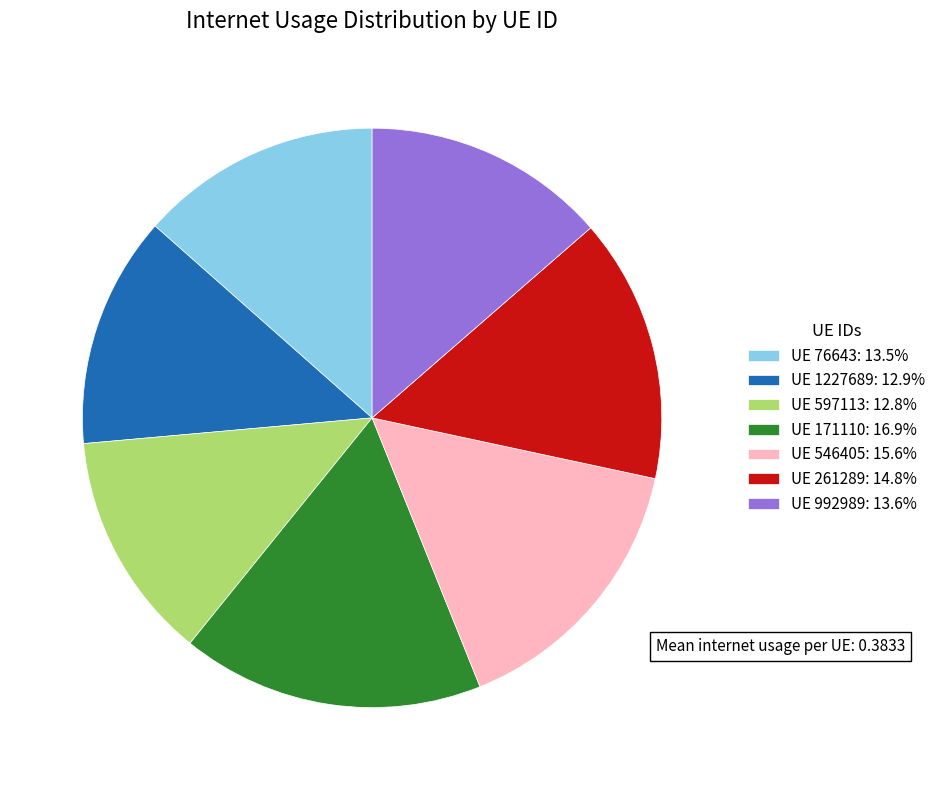

Combined, do UE 76643: 13.5% and UE 1227689: 12.9% account for over 50%?

No